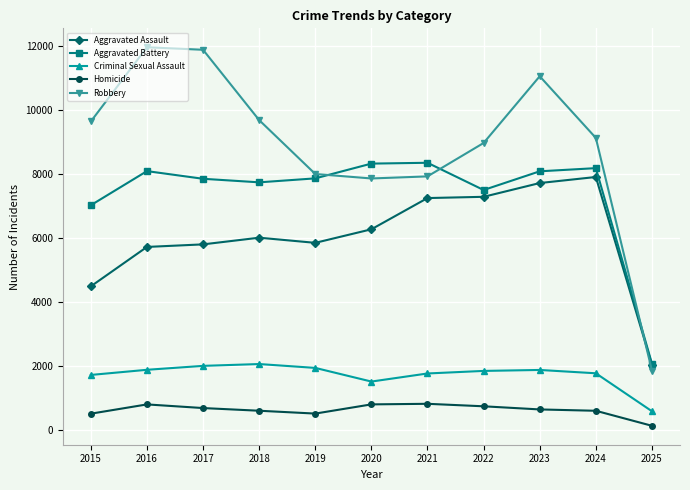

True or false: Homicide and Criminal Sexual Assault intersect in this chart.

False